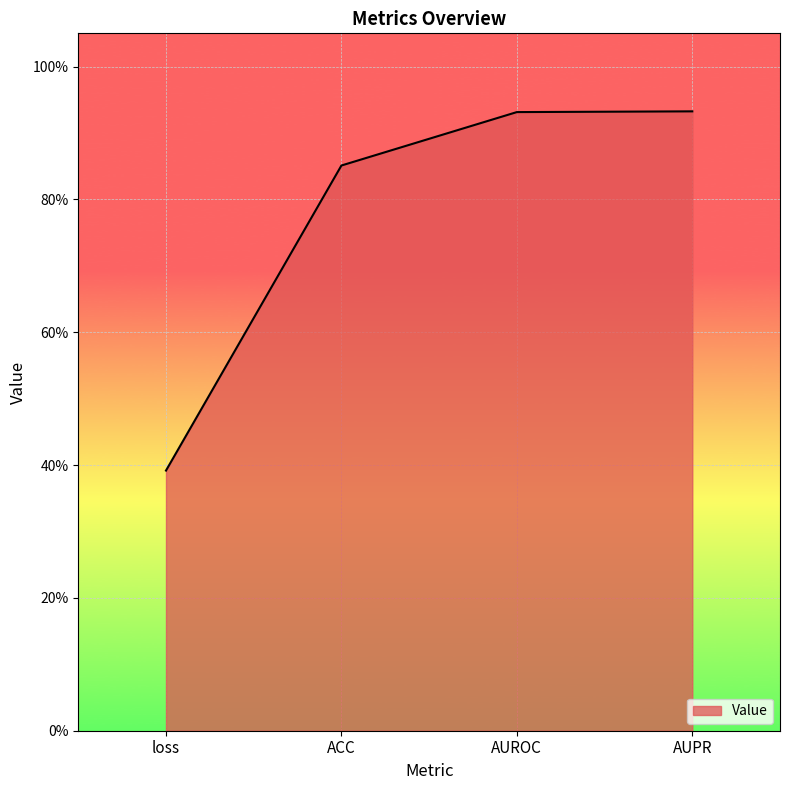

Count the values in the range 0 to 1.

4